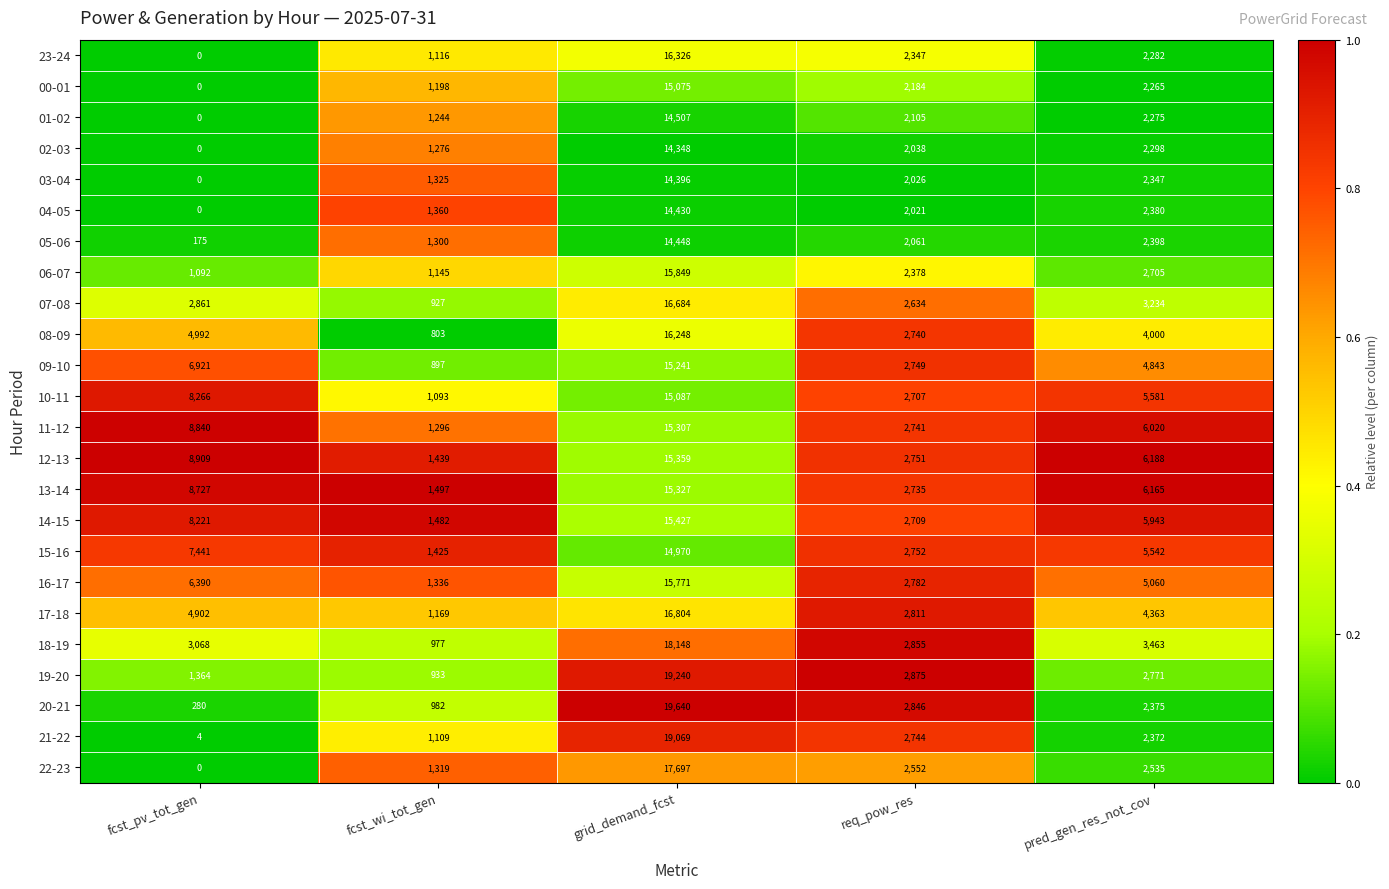

Which category has the highest value in the 07-08 series?

grid_demand_fcst